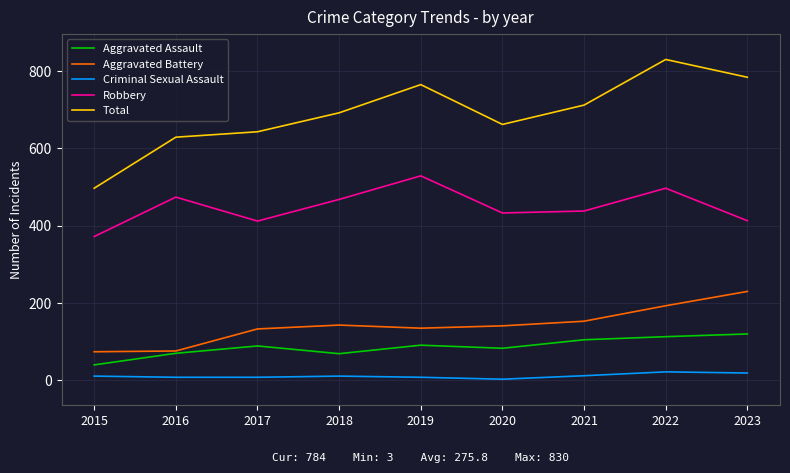

True or false: Criminal Sexual Assault and Total intersect in this chart.

False